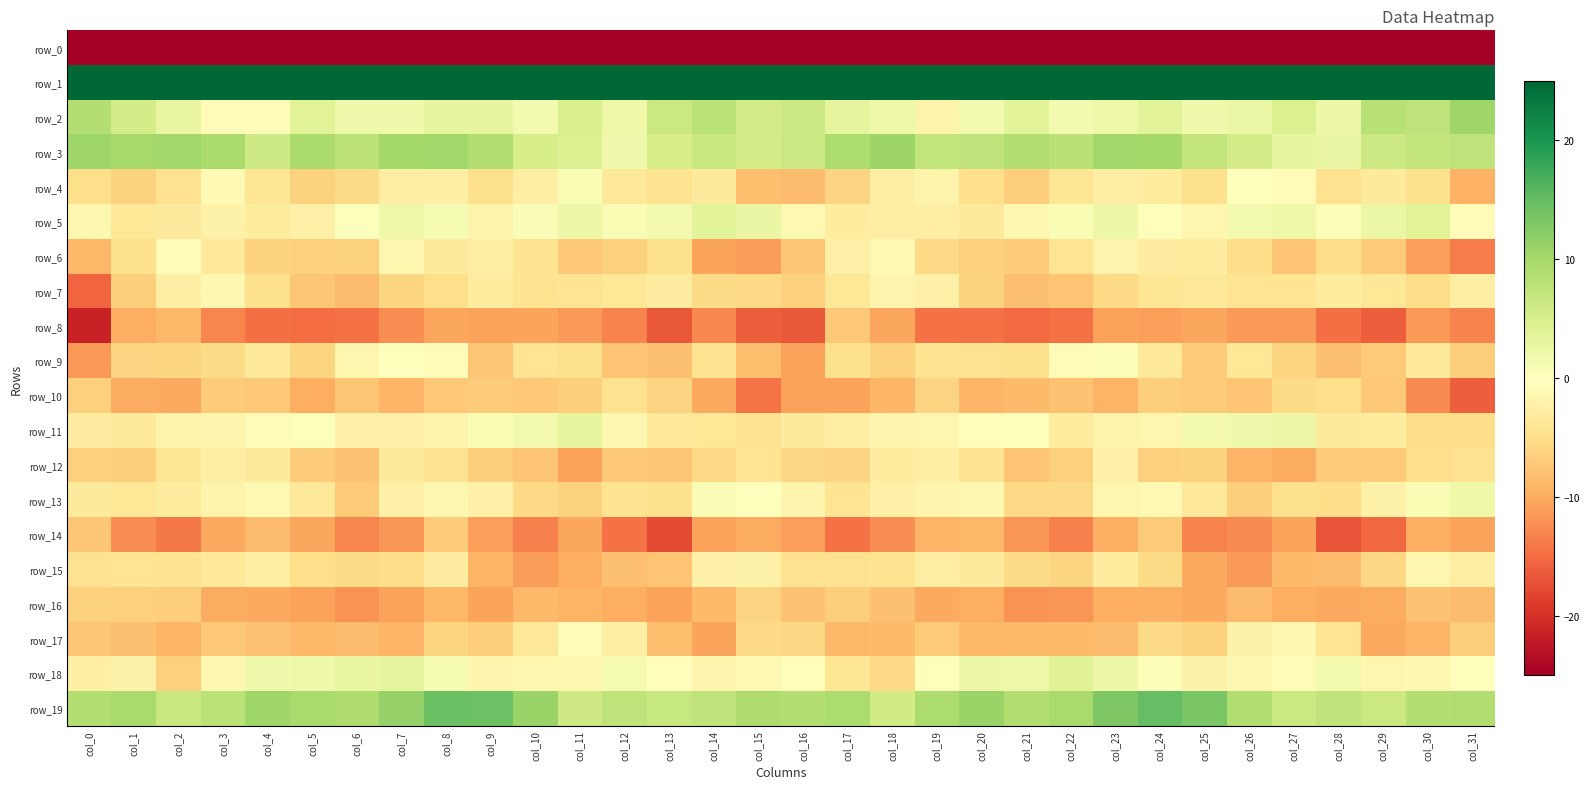

What is the greatest value displayed?

56.0